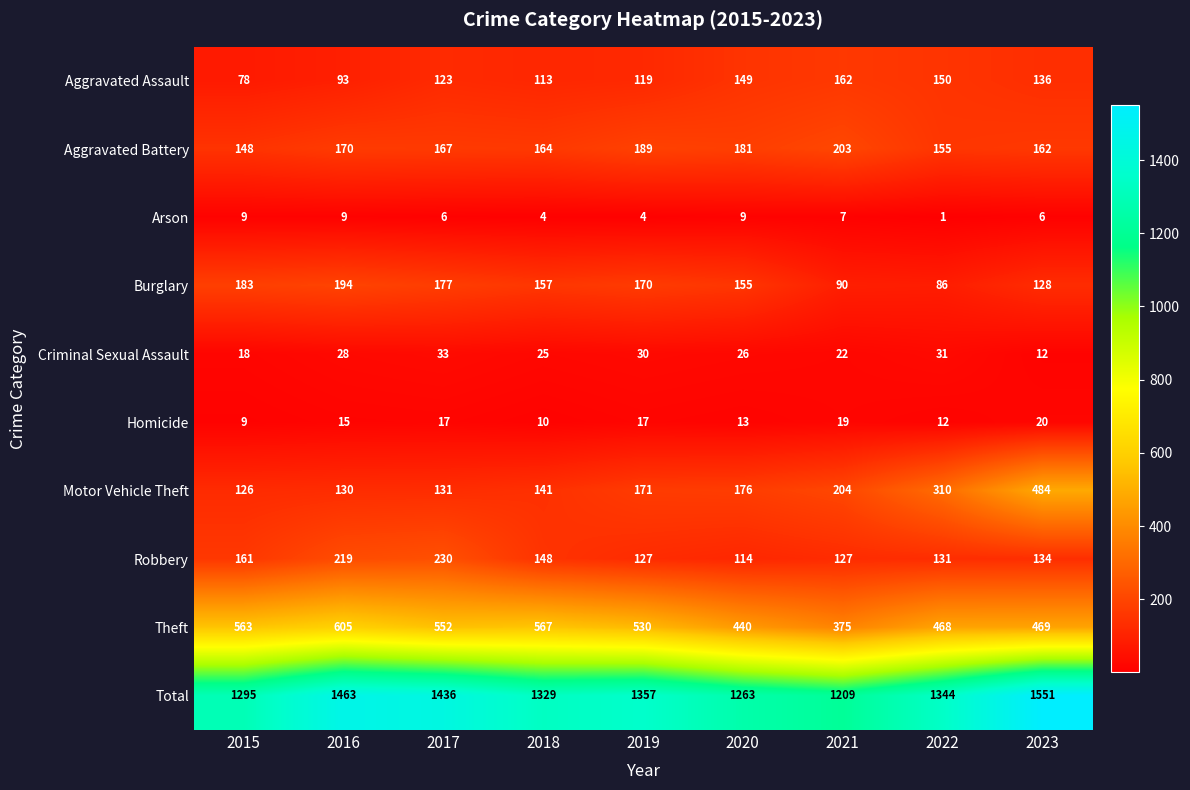

Which series has the largest range (max minus min)?

Motor Vehicle Theft